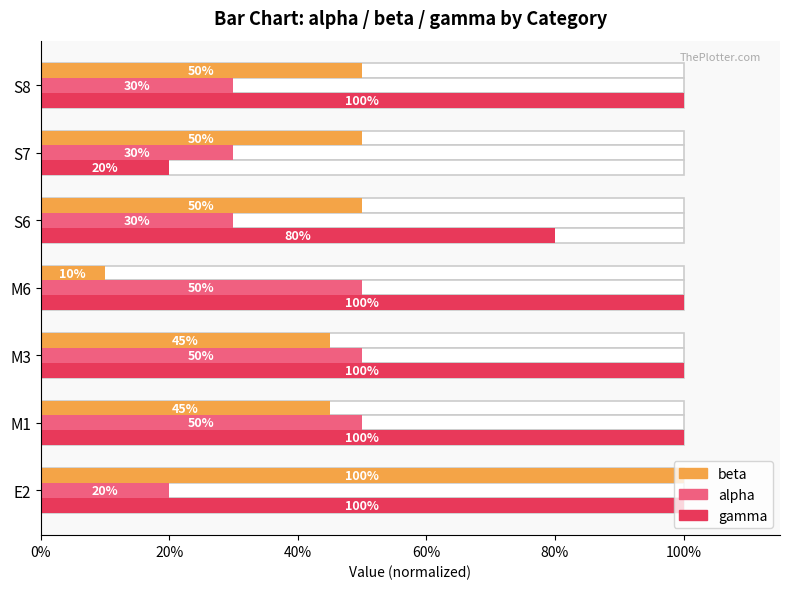

Rank the series by their maximum value, from highest to lowest.

beta, gamma, alpha